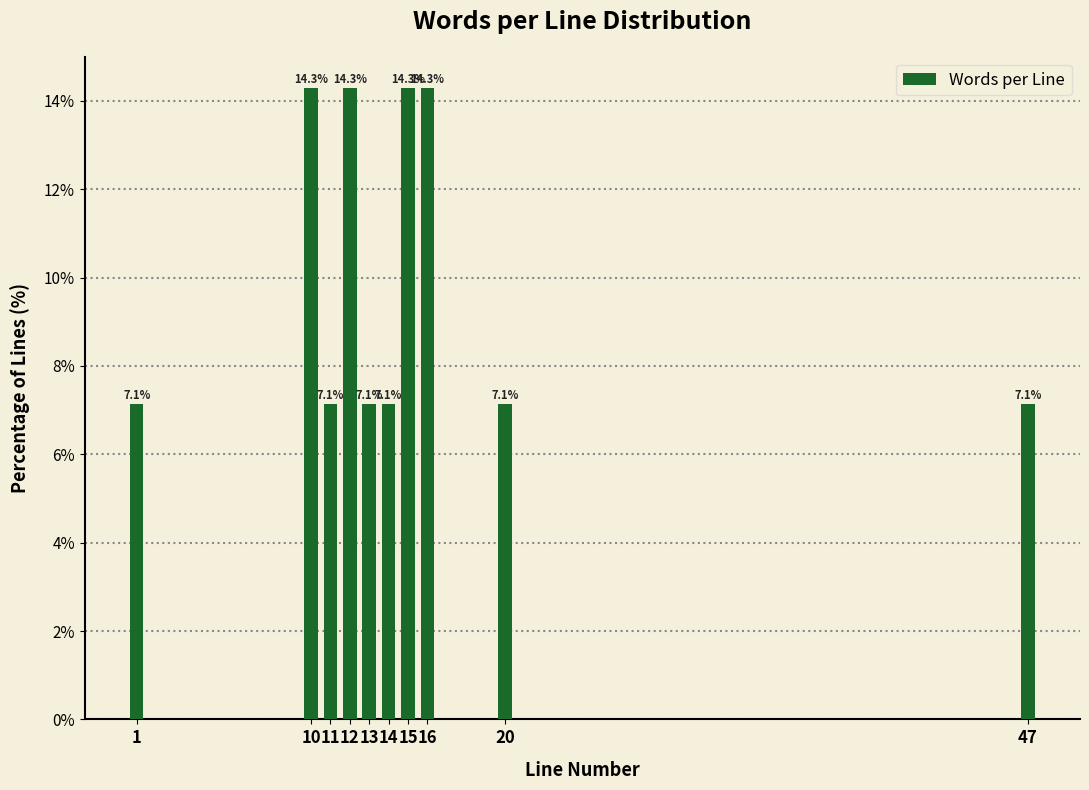

Reading left to right, list all the values displayed in this chart.

7.1	14.3	7.1	14.3	7.1	7.1	14.3	14.3	7.1	7.1